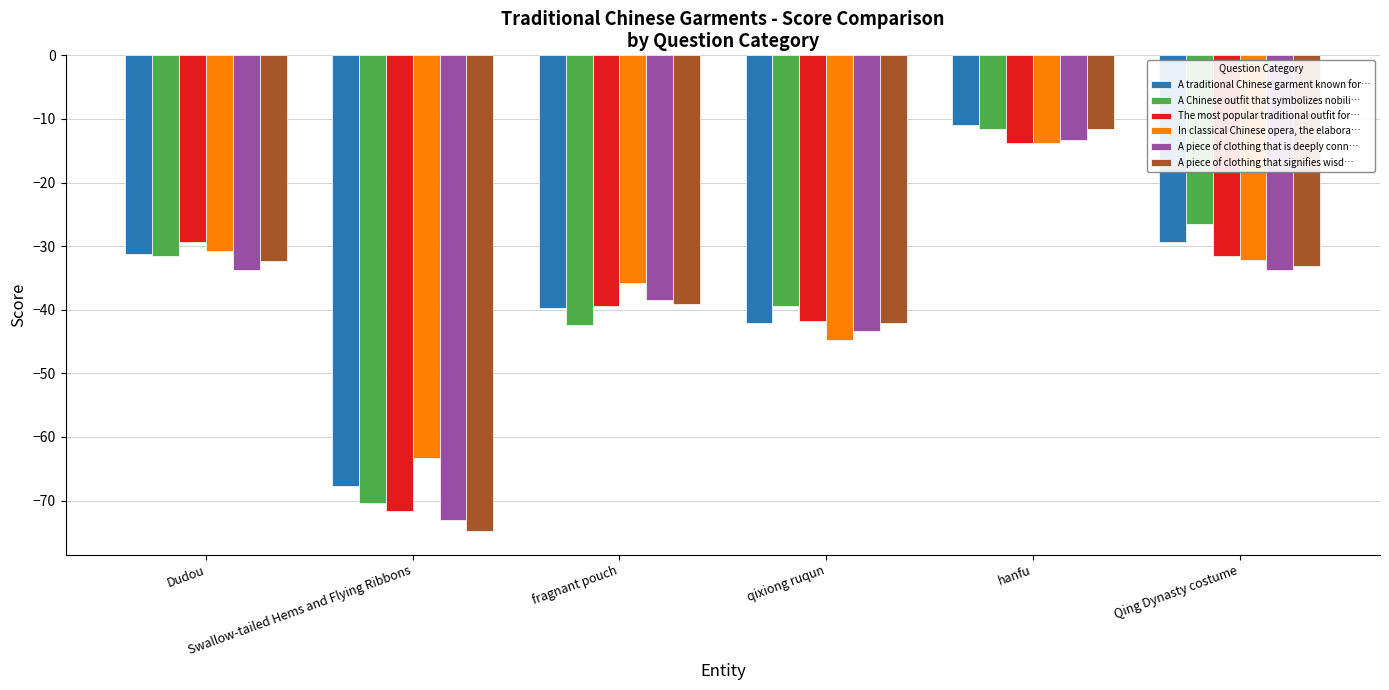

How many bars are there in each group?

6